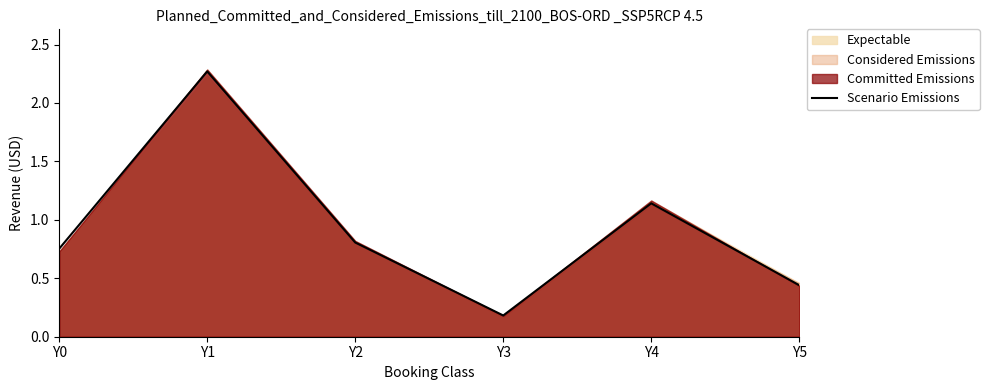

At which category does the chart reach its peak across all series?

Y1